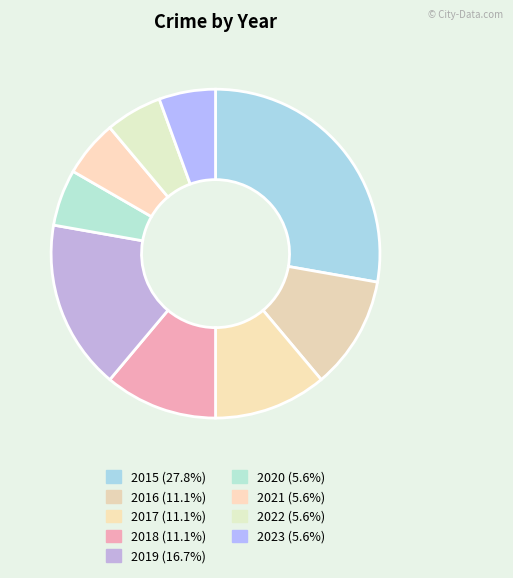

Count the number of slices in the pie.

9